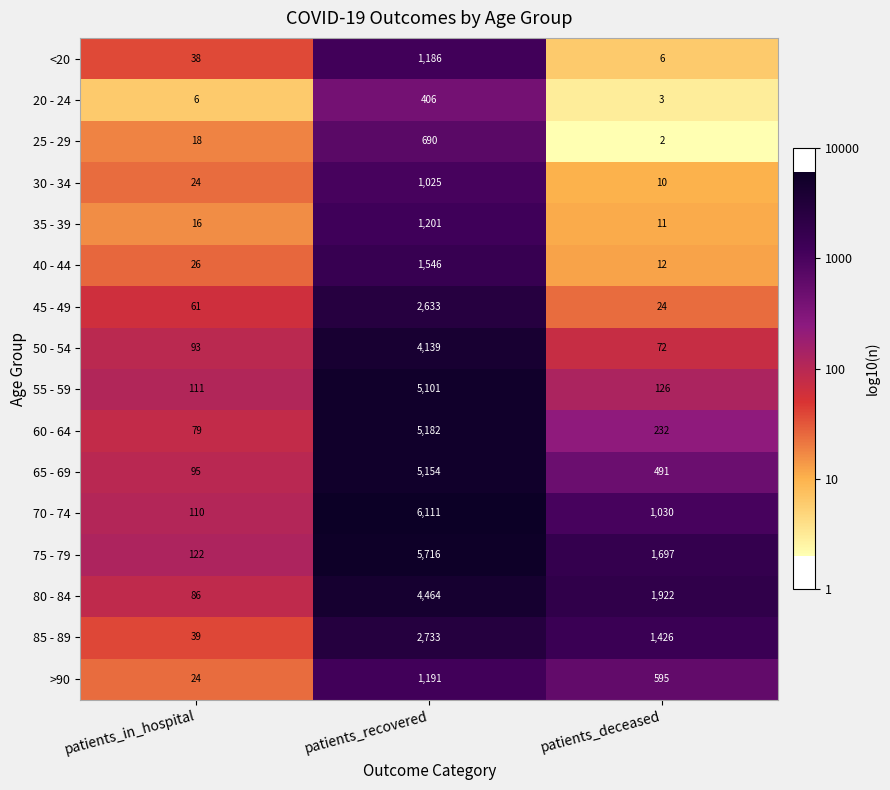

What is the maximum value for 45 - 49?

2633